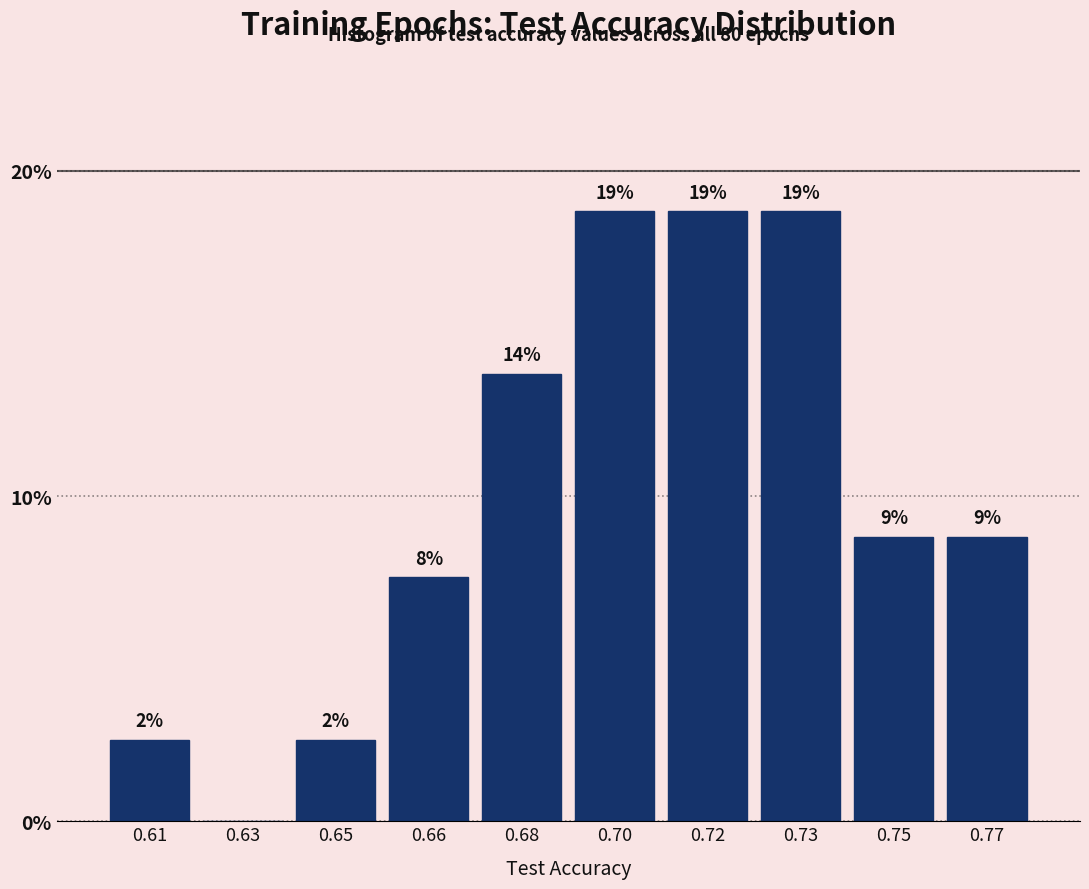

Are the bars horizontal?

No